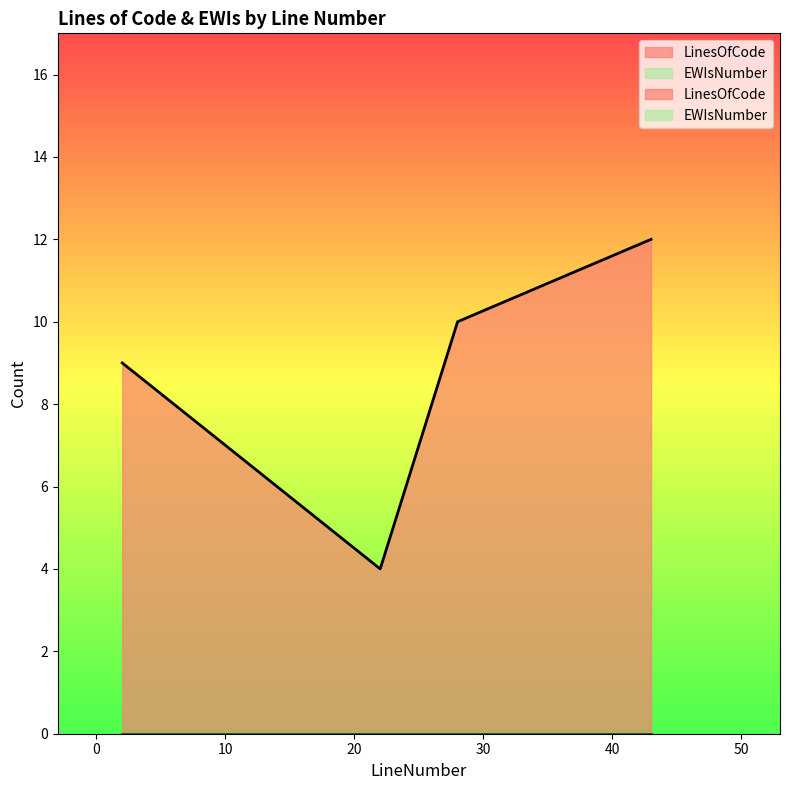

What is the value of the 1st point from the left?

9